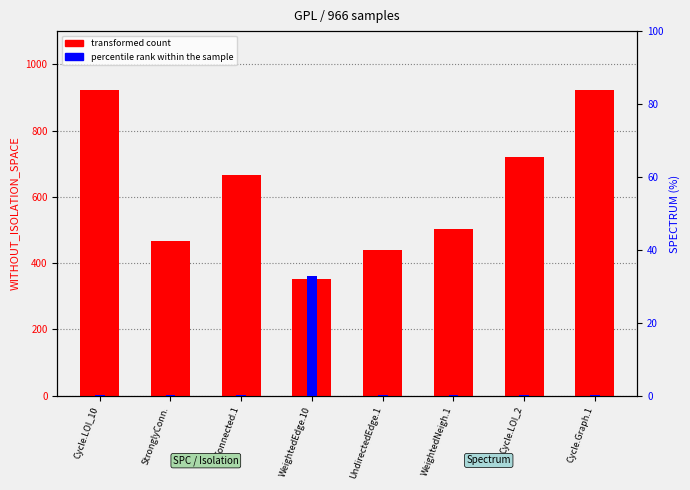

What are all the series names shown in the legend?

transformed count, percentile rank within the sample